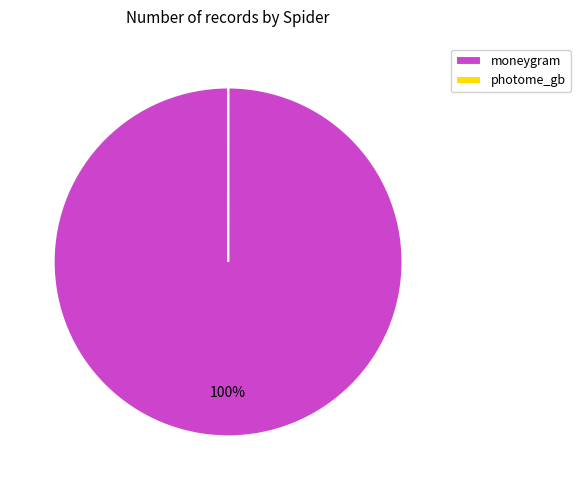

What percentage is the moneygram slice, to the nearest percent?

100%